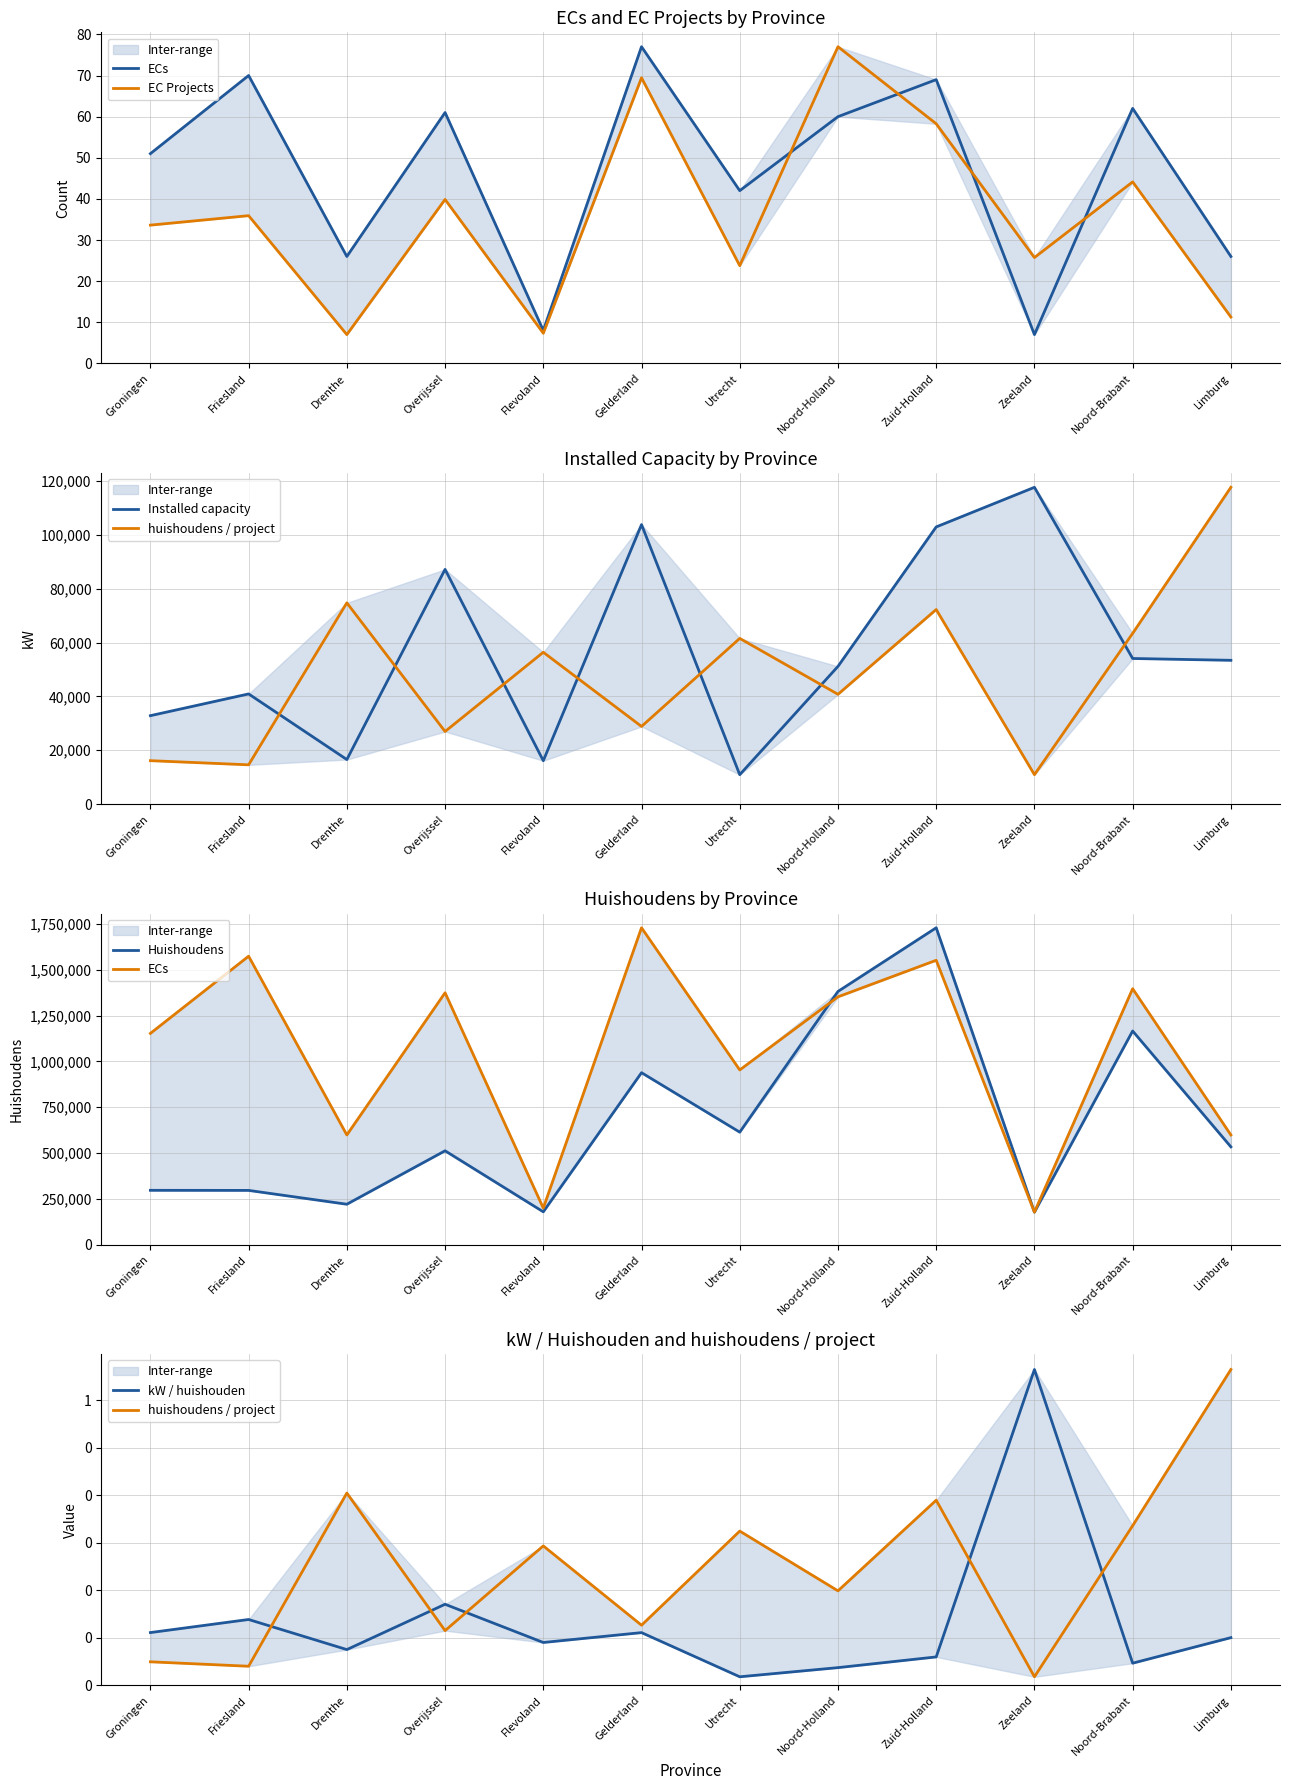

What is the label of the 2nd point from the left?

Friesland